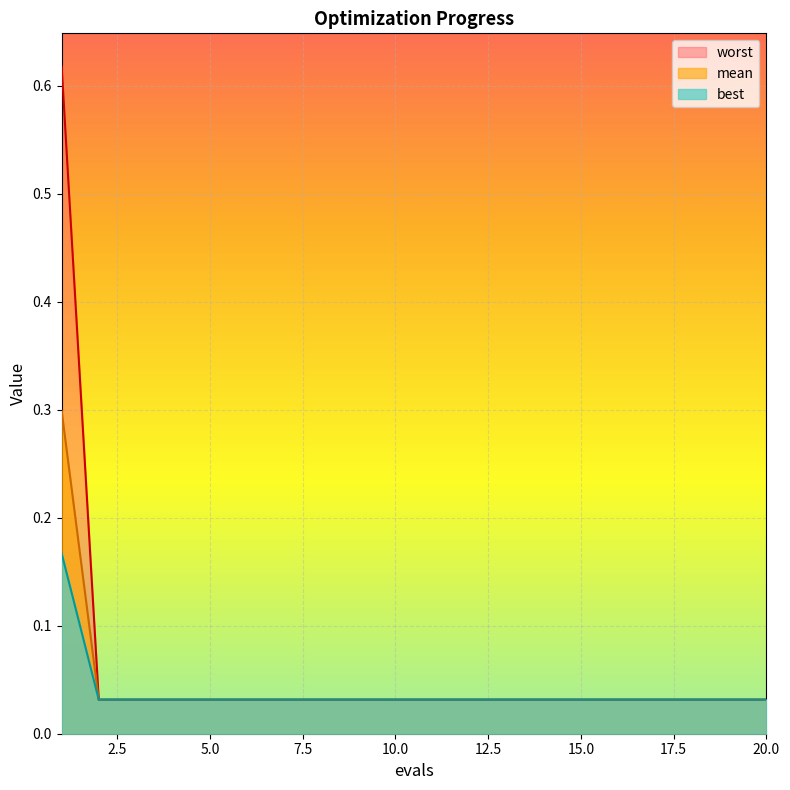

List the series in order of their peak value, lowest first.

best, mean, worst